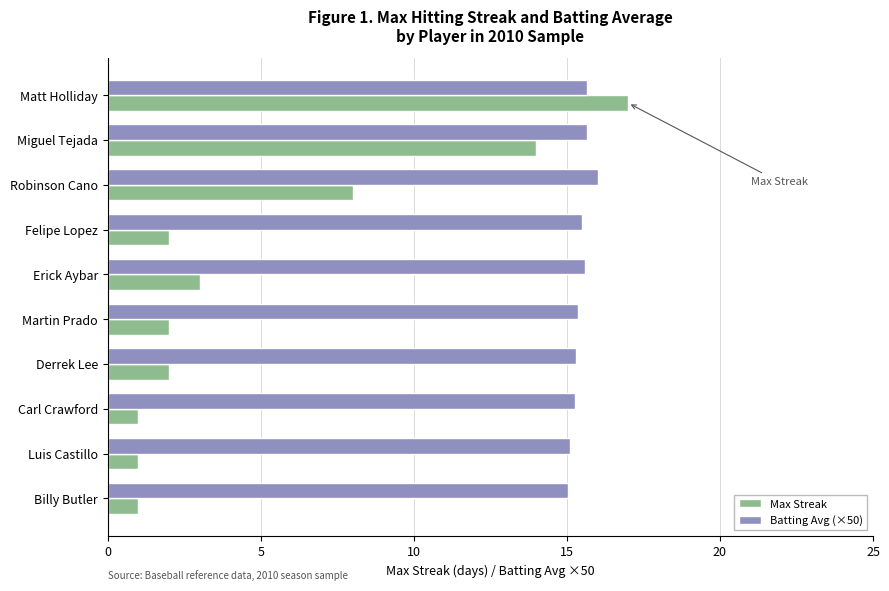

Rank the series at Billy Butler from highest to lowest value.

Batting Avg (×50), Max Streak